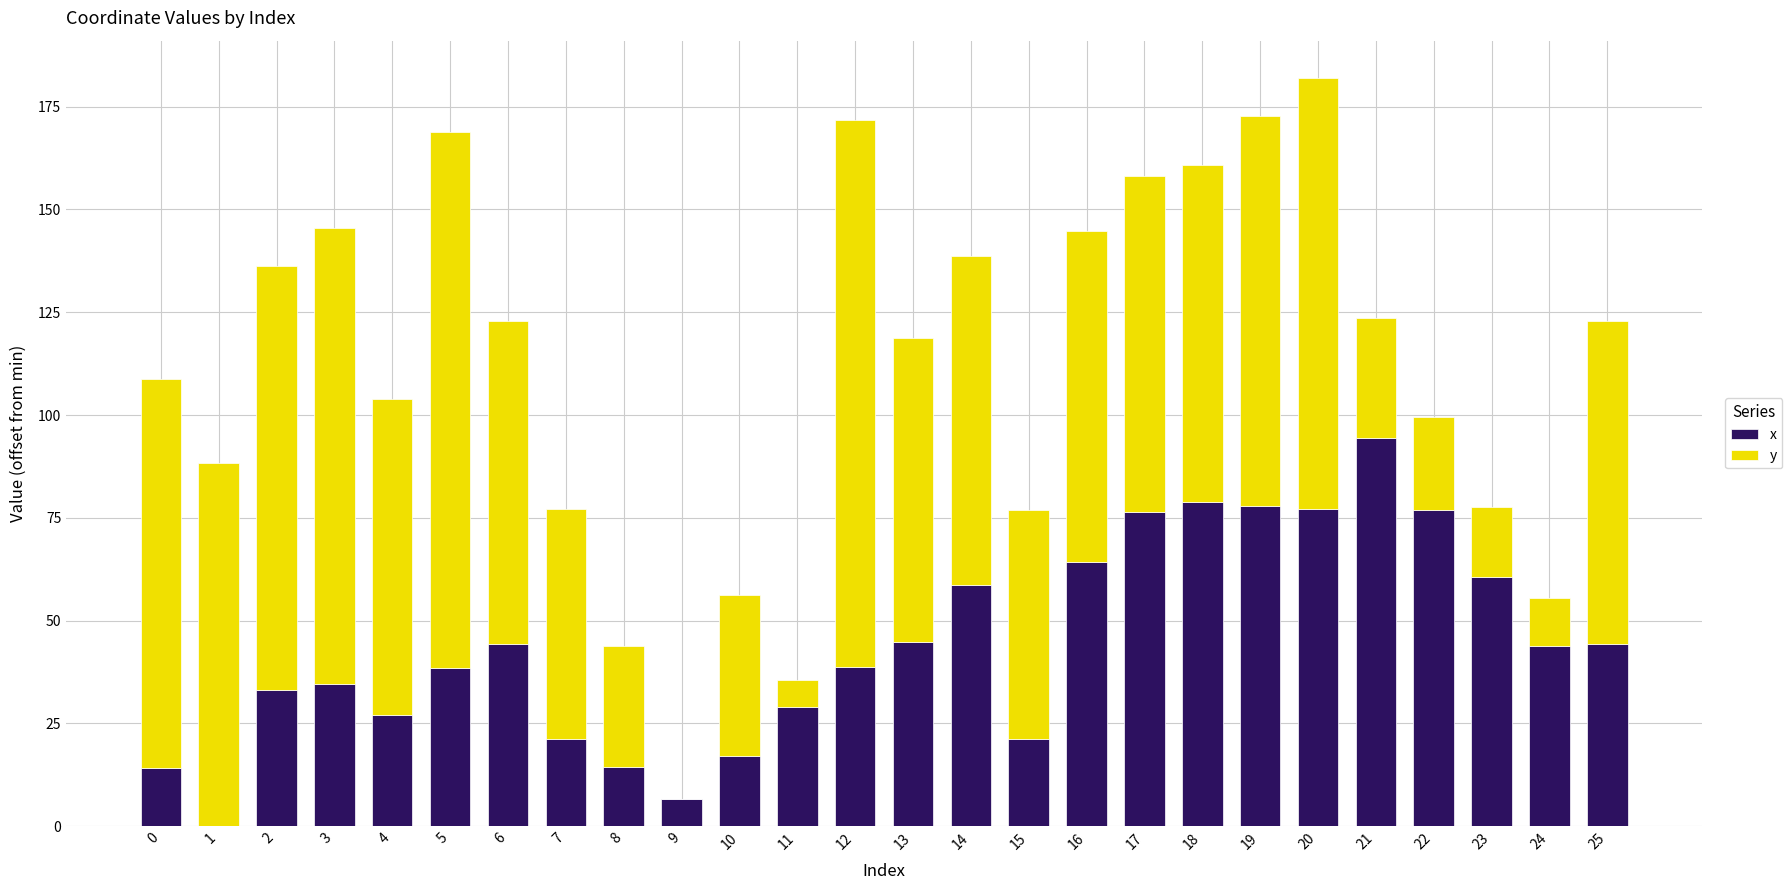

At which label does x reach its peak?

21